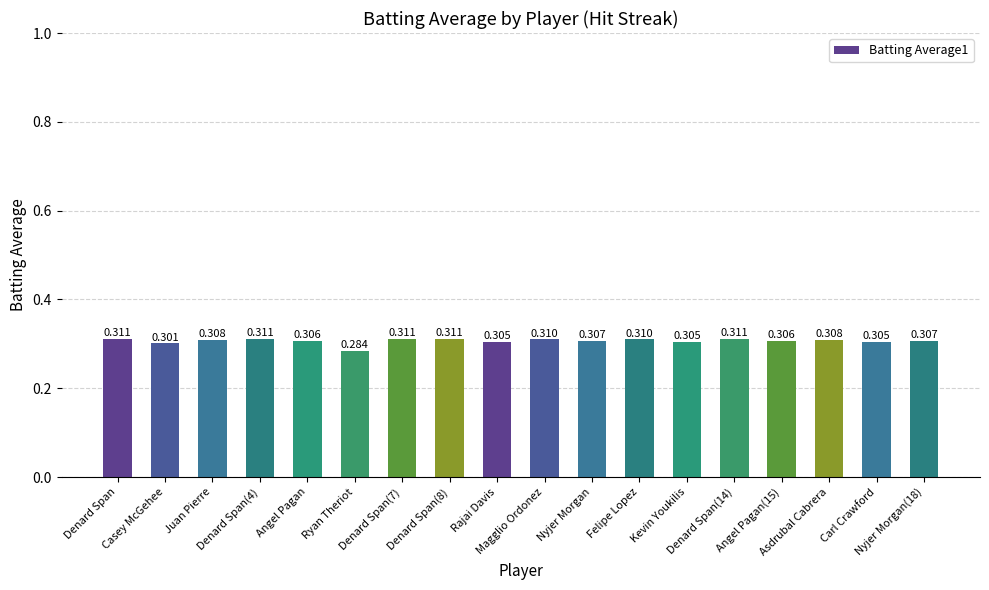

How many bars are there in total?

18